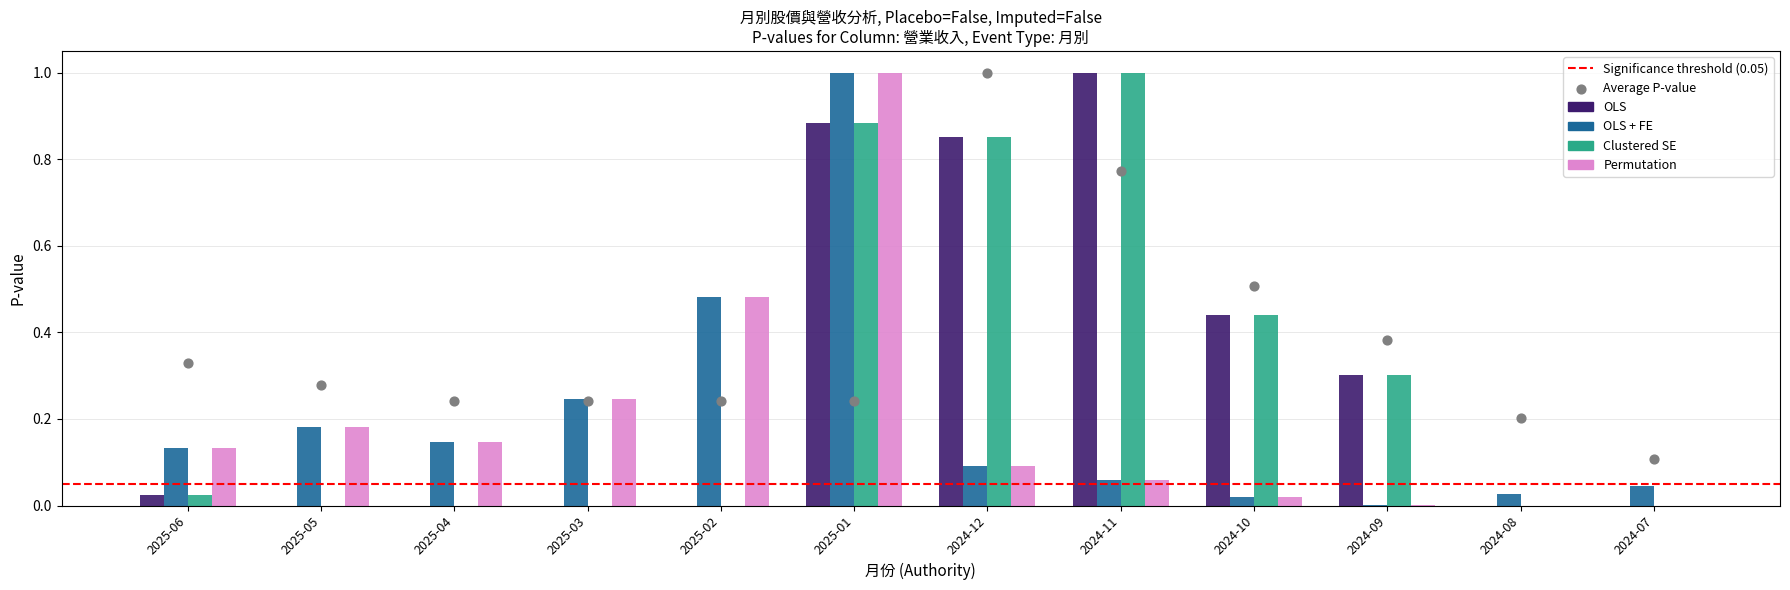

Which series contains the highest Y value?

OLS